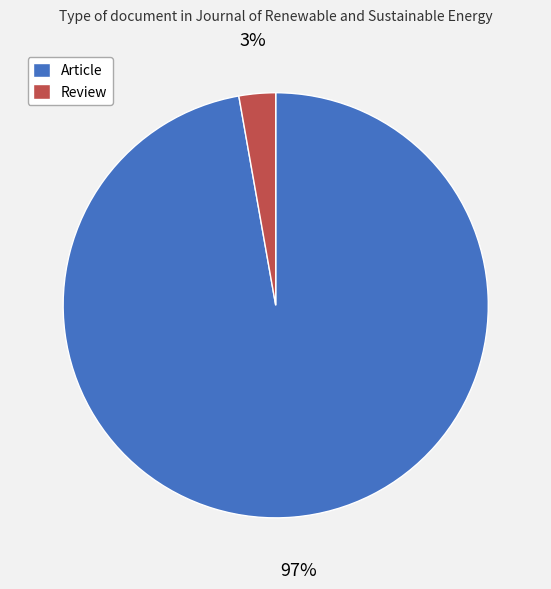

How many segments does this pie chart have?

2